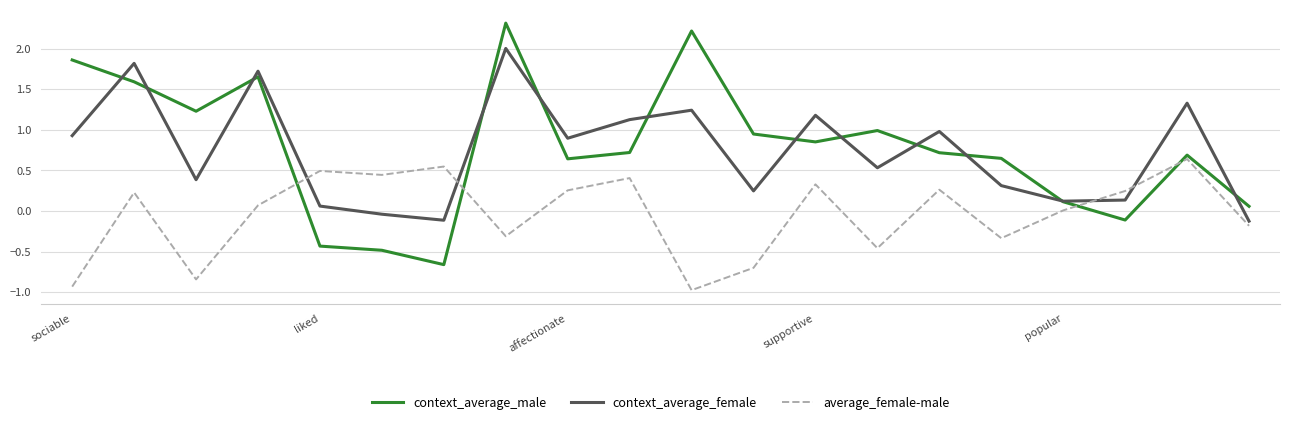

True or false: average_female-male and context_average_female cross at least once.

True